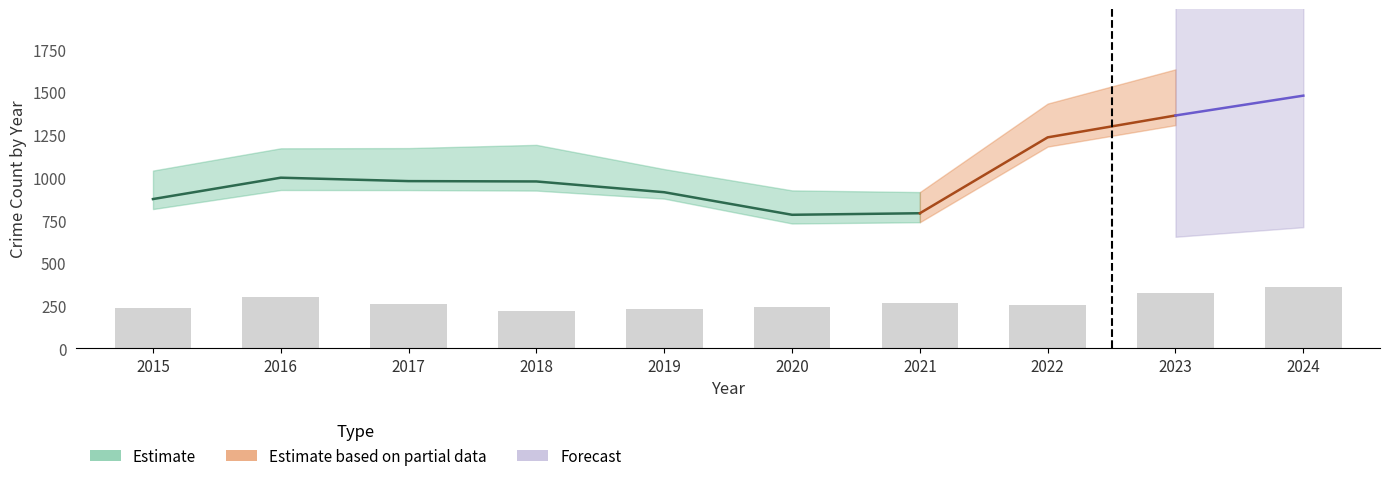

Which category has the highest value across all series?

2024